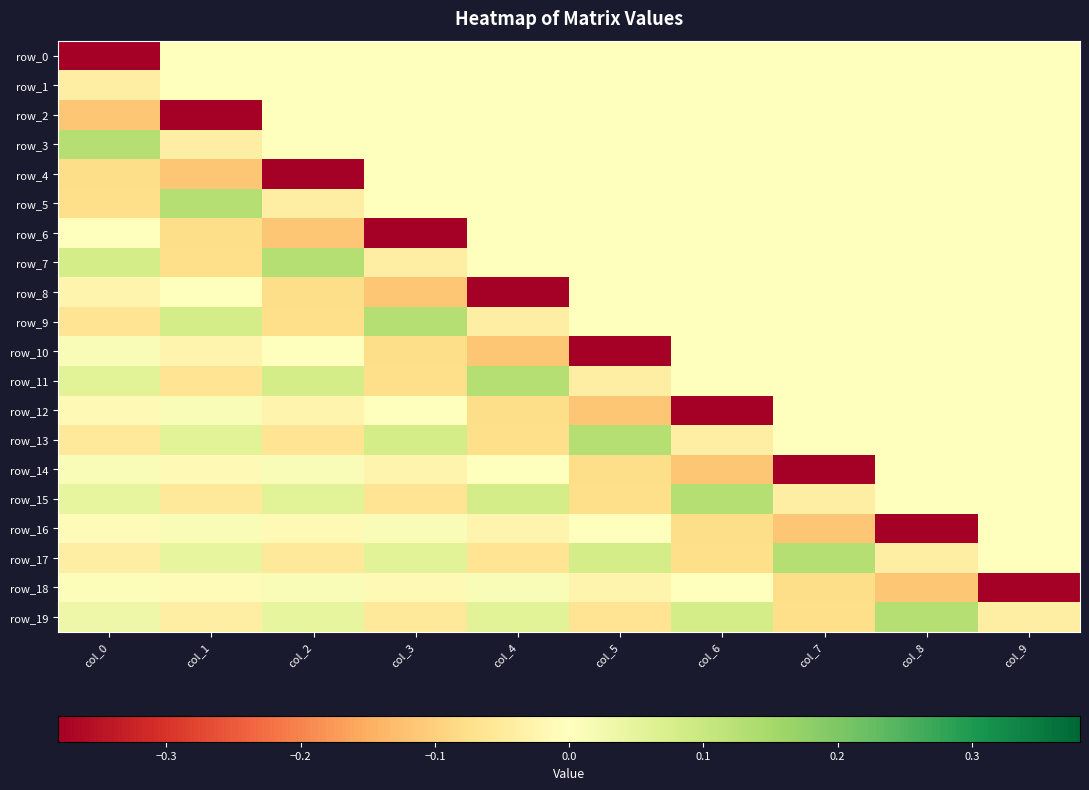

Which series has the largest total across all categories?

row_7